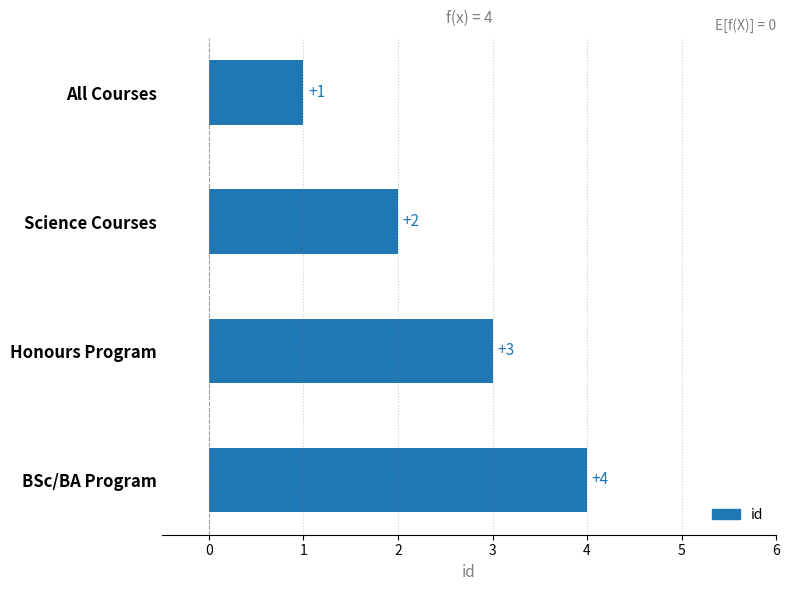

Which category has the lowest value across all series?

All Courses